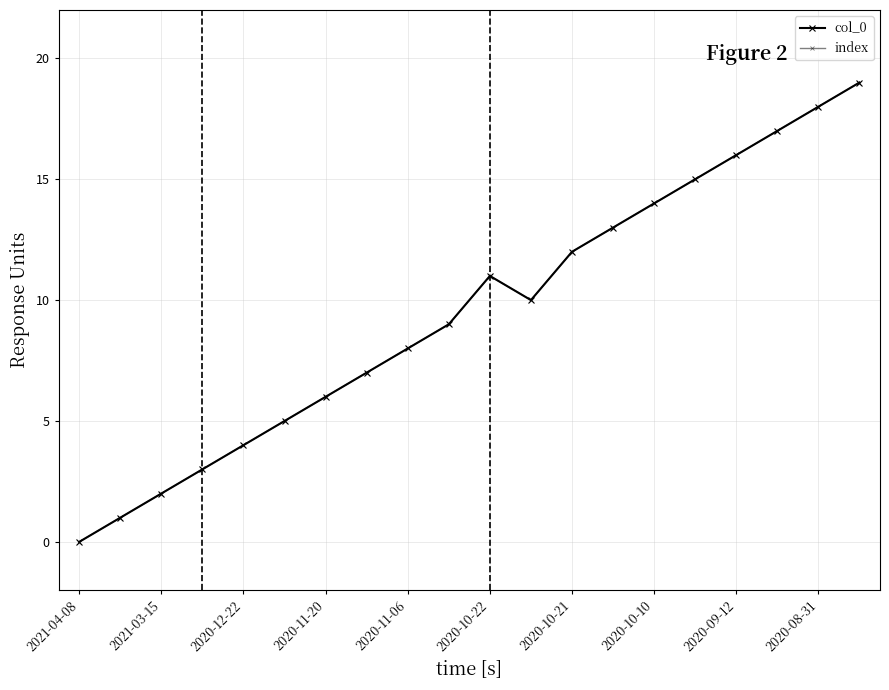

Does the chart have visible grid lines?

Yes